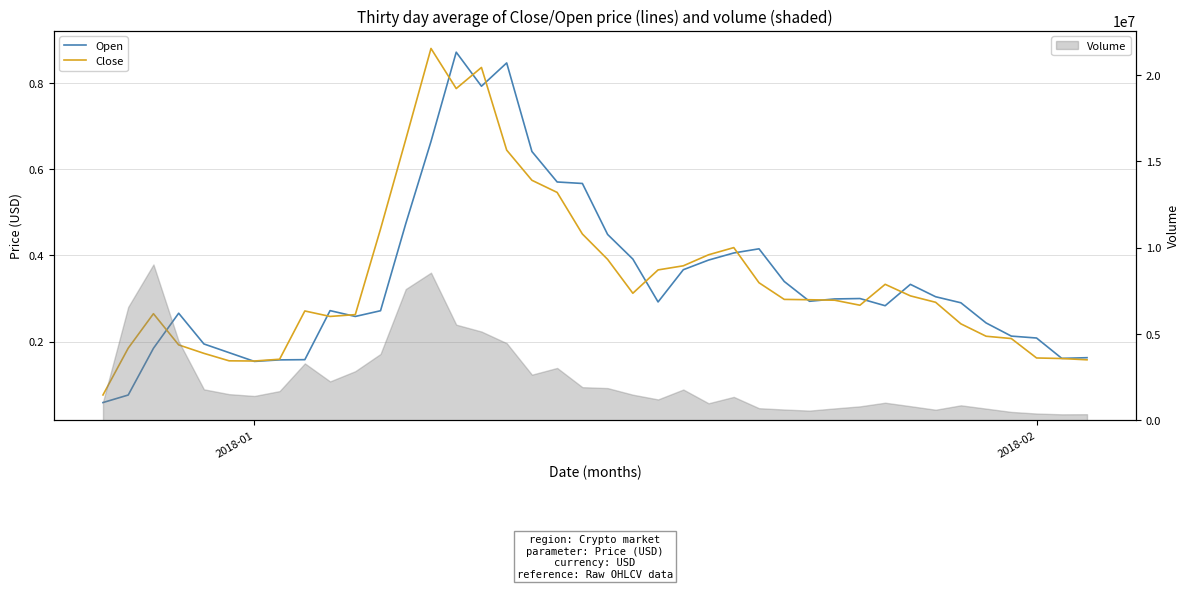

What are all the series names shown in the legend?

Open, Close